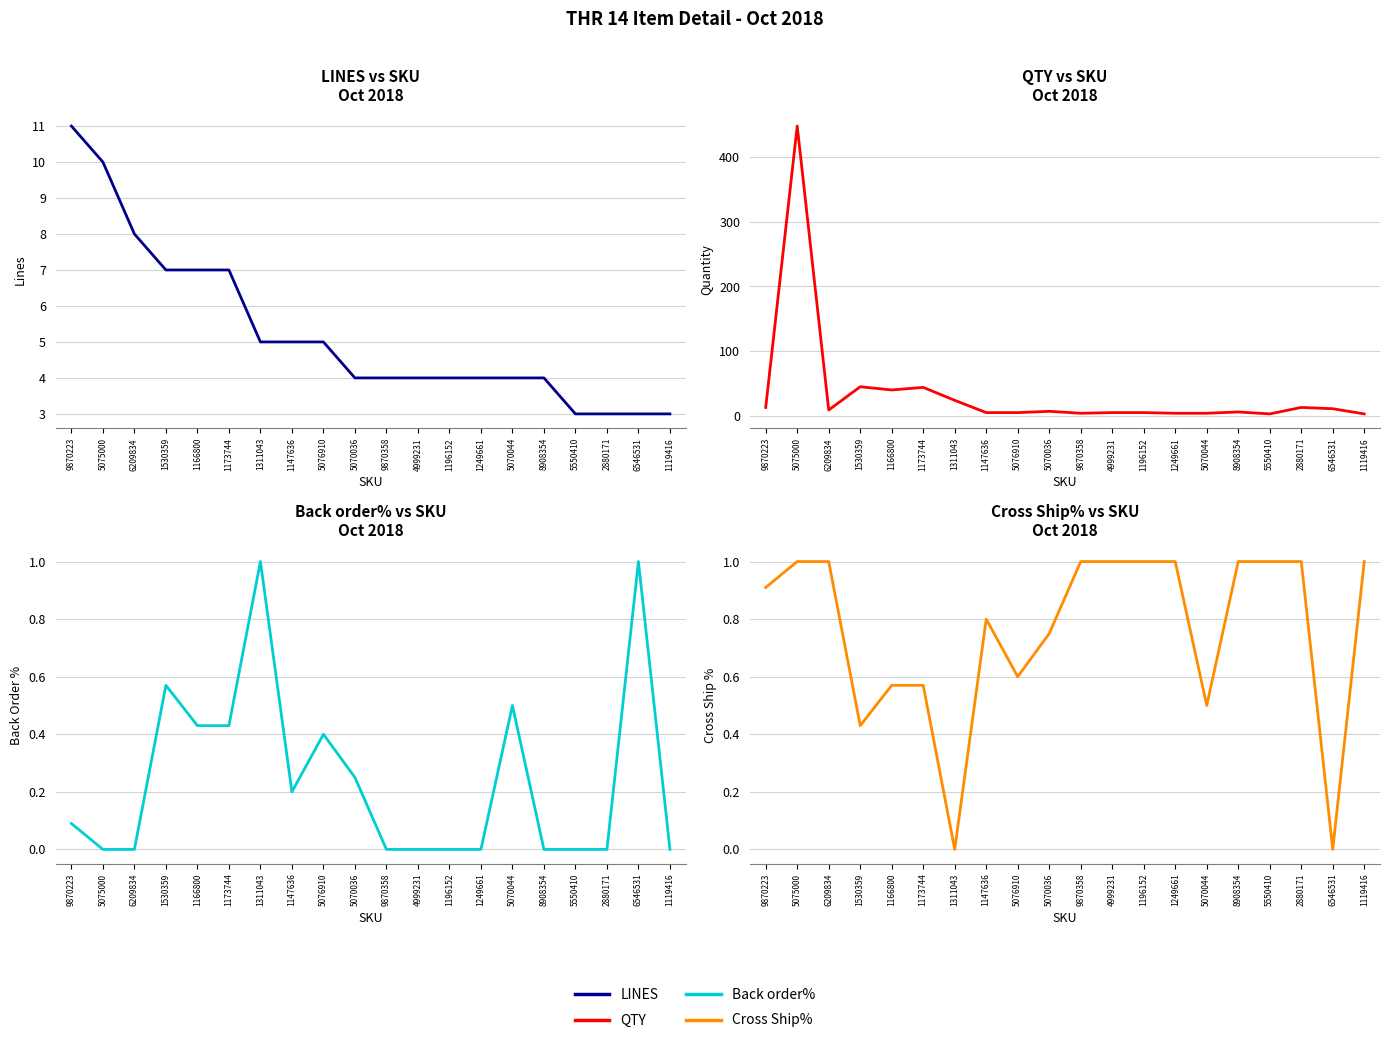

Does the chart have visible grid lines?

Yes